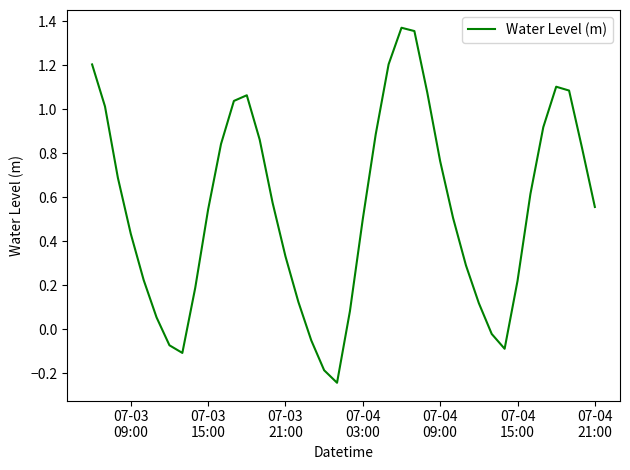

What is the difference between the maximum and minimum values?

1.6